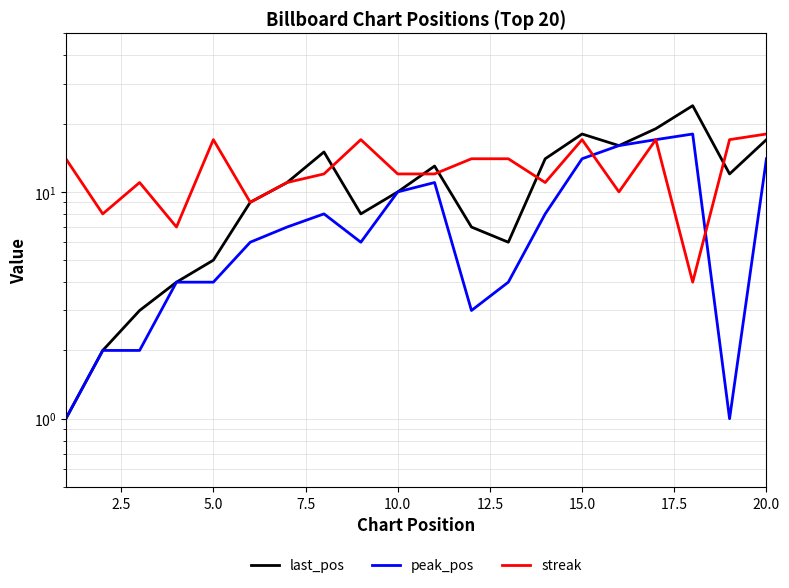

How many distinct data groups are displayed?

3